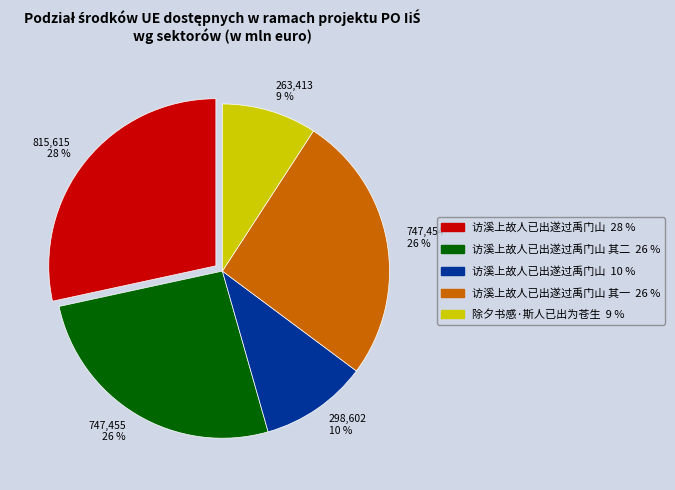

To the nearest percent, what is the average slice percentage?

20%